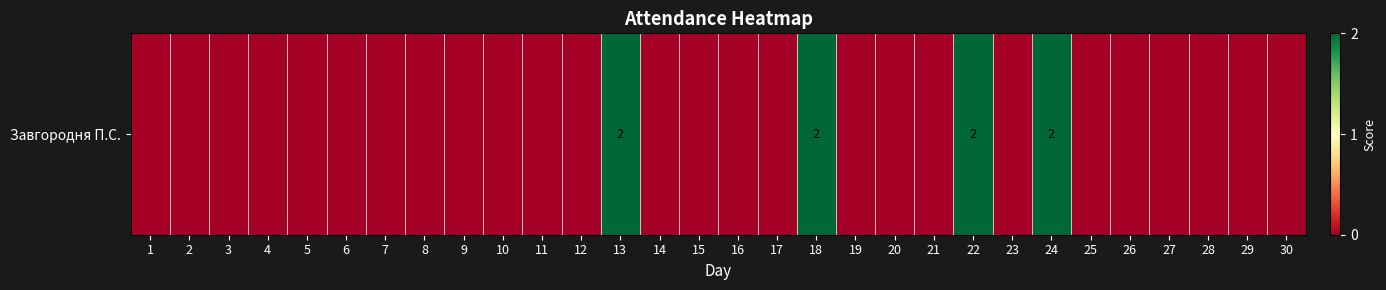

How many values exceed 0?

4